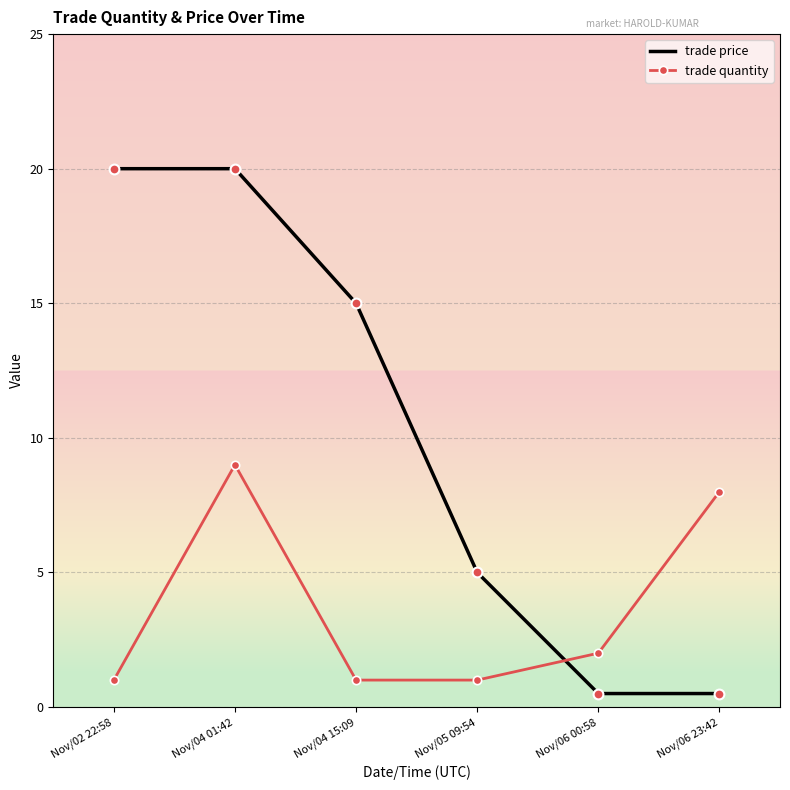

What are all the series names shown in the legend?

trade price, trade quantity